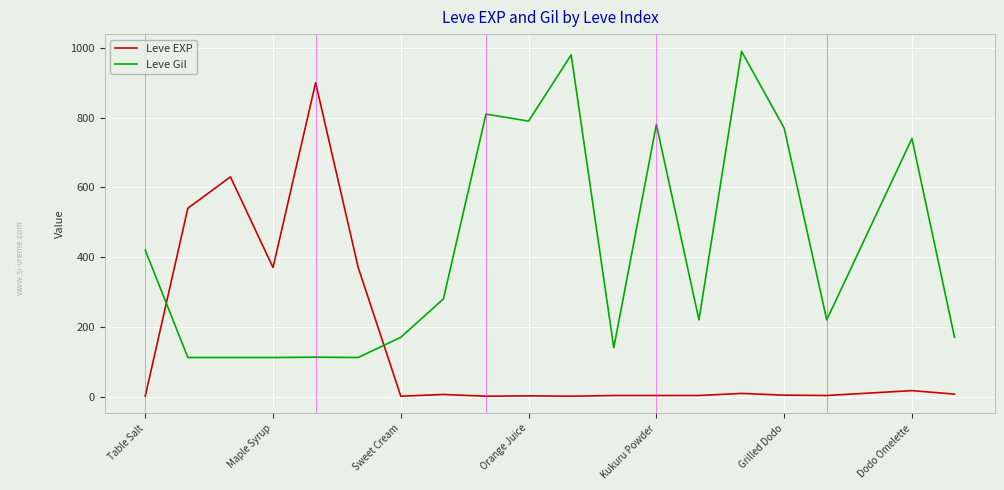

What is the maximum value for Leve EXP?

900